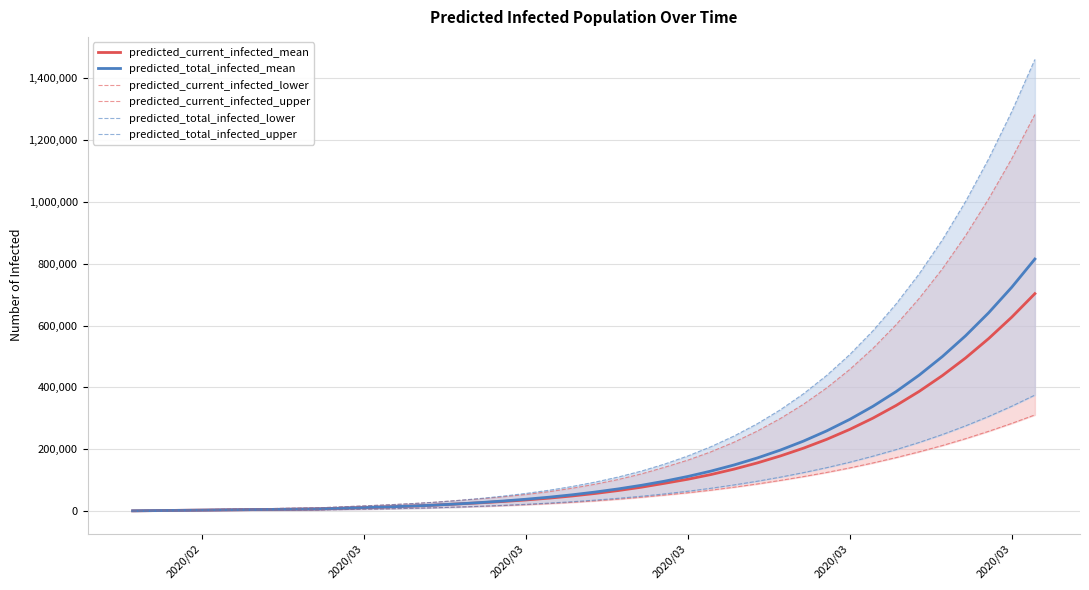

Count the number of categories in the chart.

40